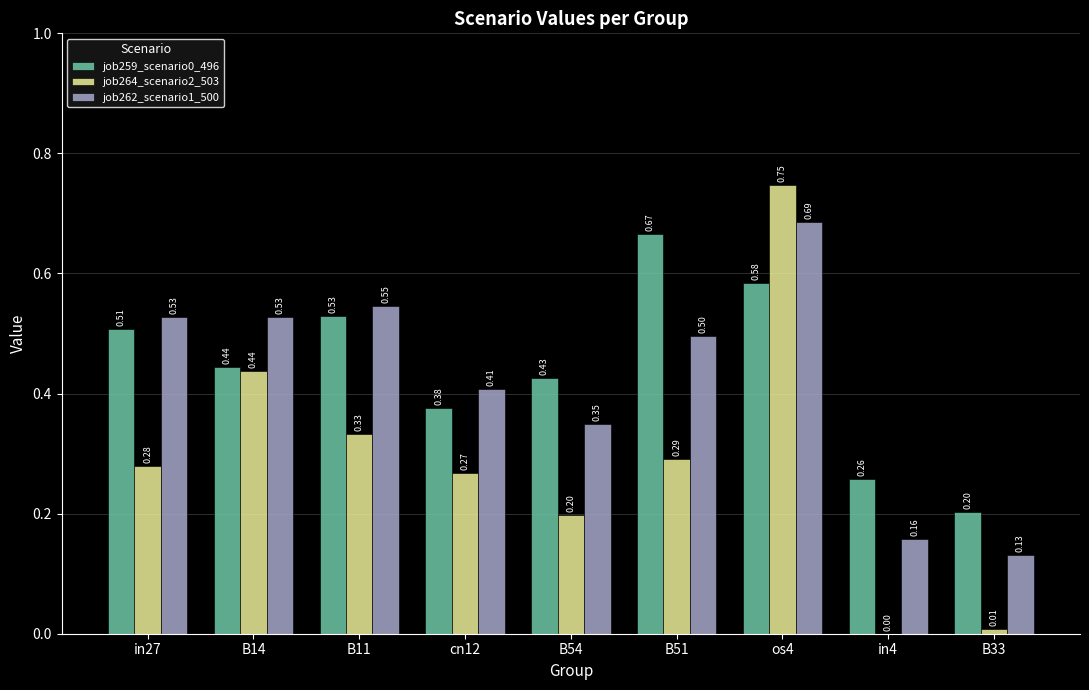

What is the total value across all series at B51?

1.5